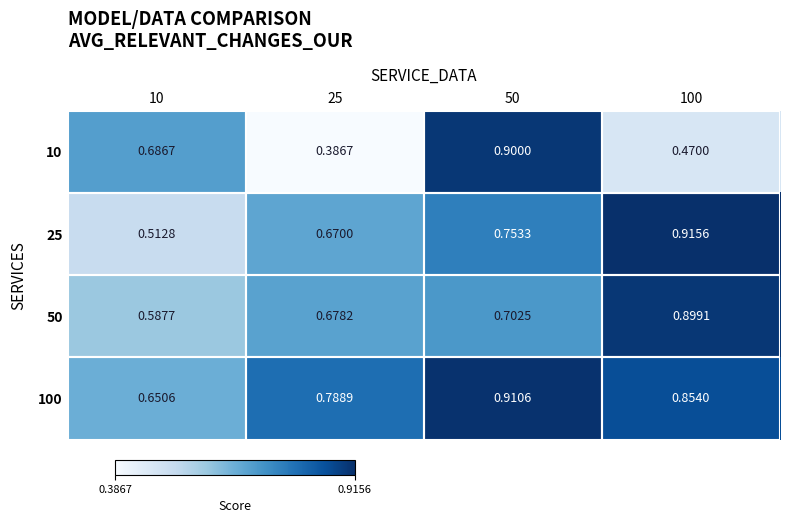

Count the 10 values in the range 0 to 1.

4